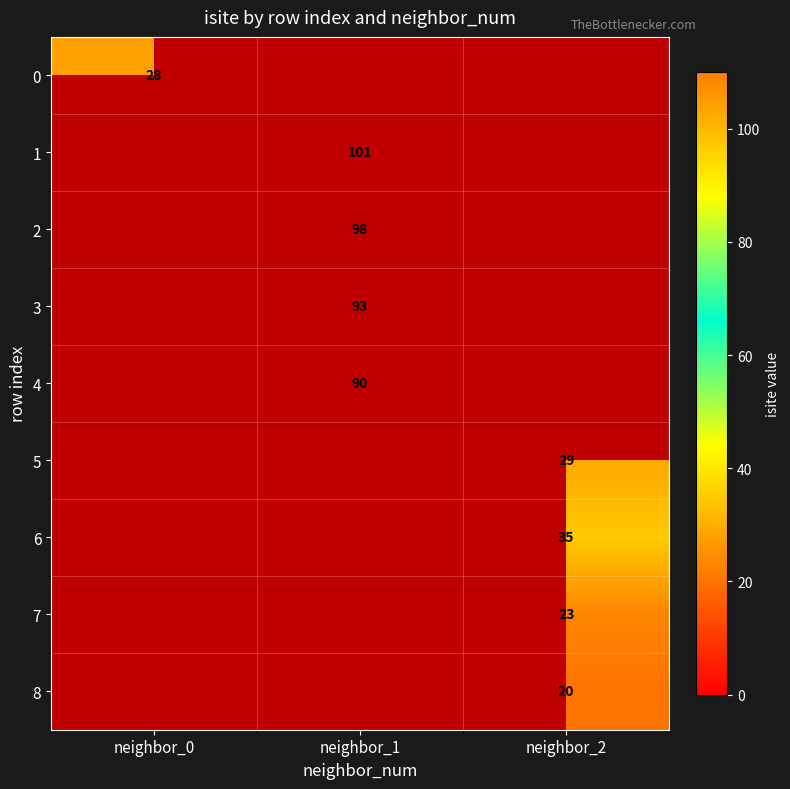

Is it true that 3 equals 93 at neighbor_1?

True